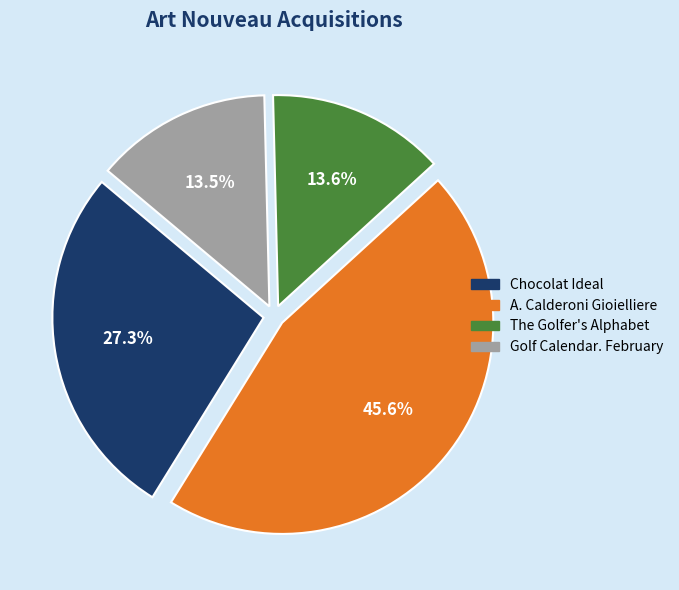

To the nearest percent, what is the average slice percentage?

25%